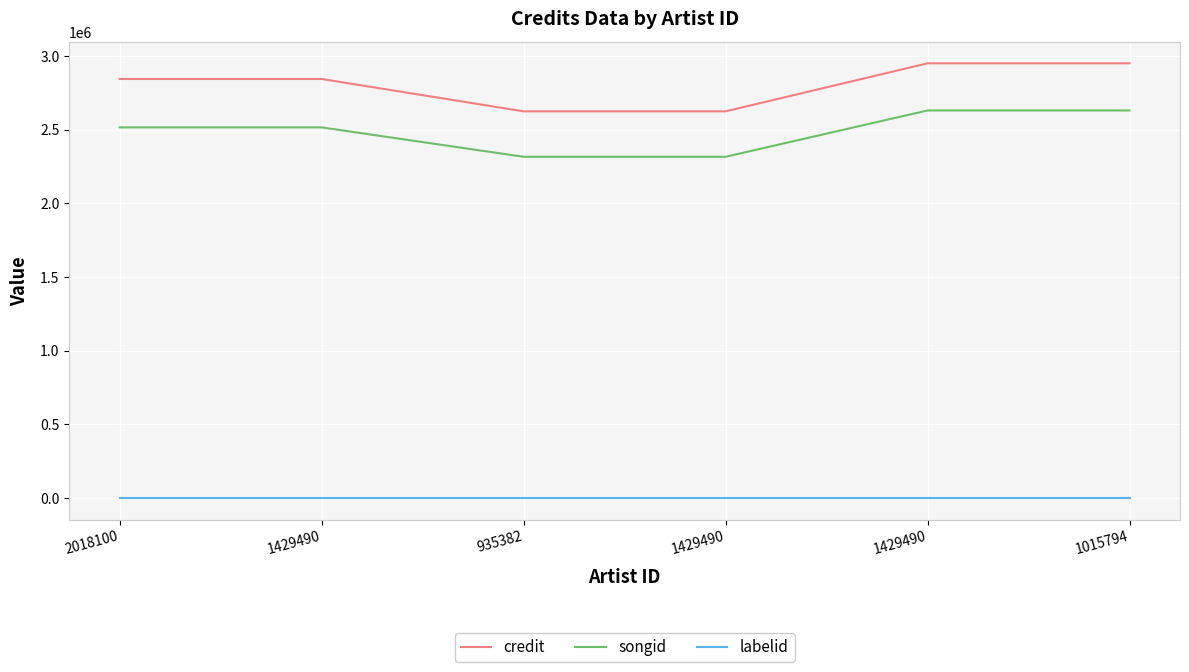

What is the total value across all series at 935382?

4941083